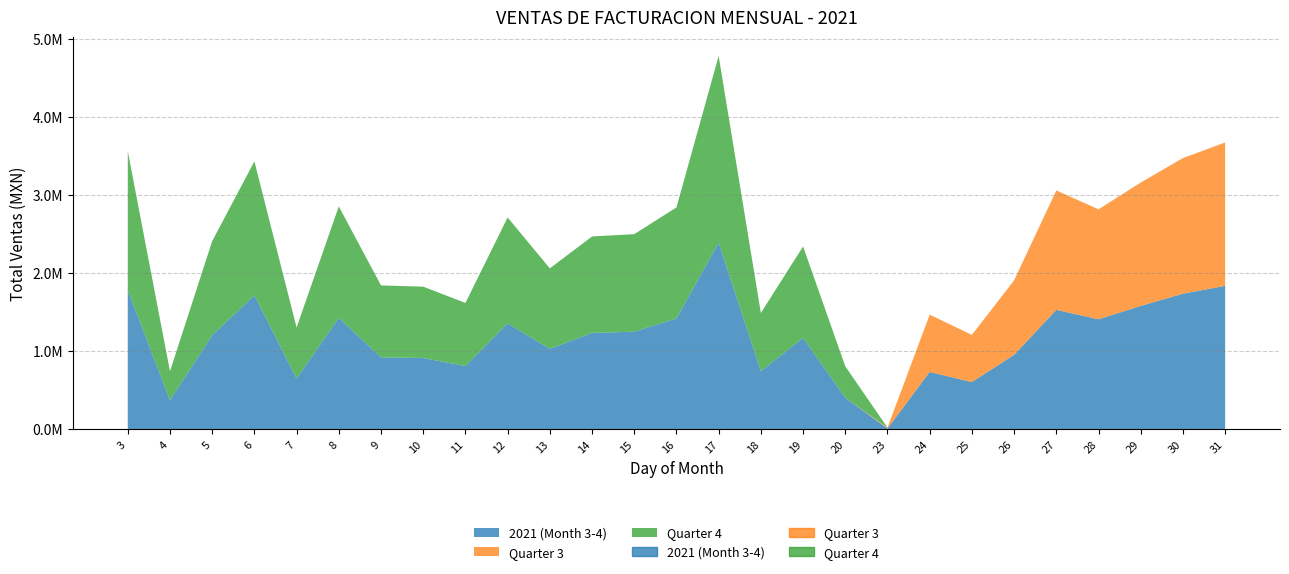

Which has a higher value, 20 or 3?

3